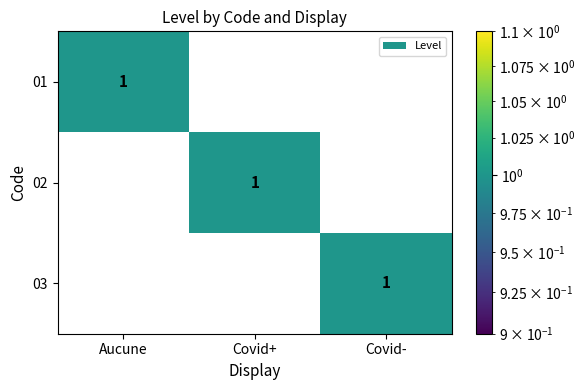

How many 03 values are between 0 and 1?

3